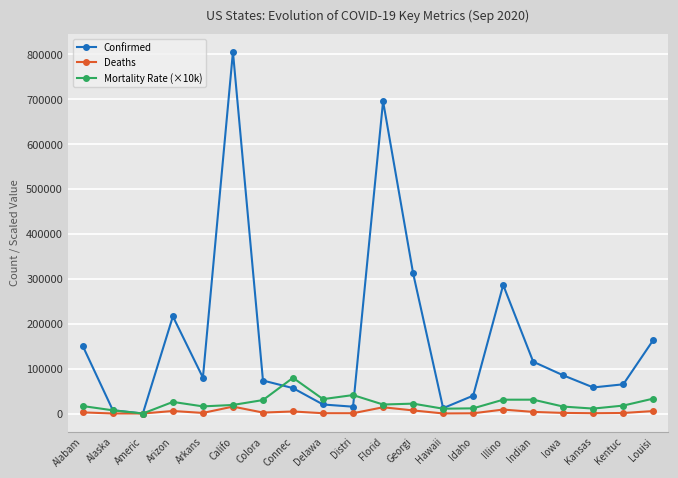

Which category has the highest value in the Confirmed series?

Califo